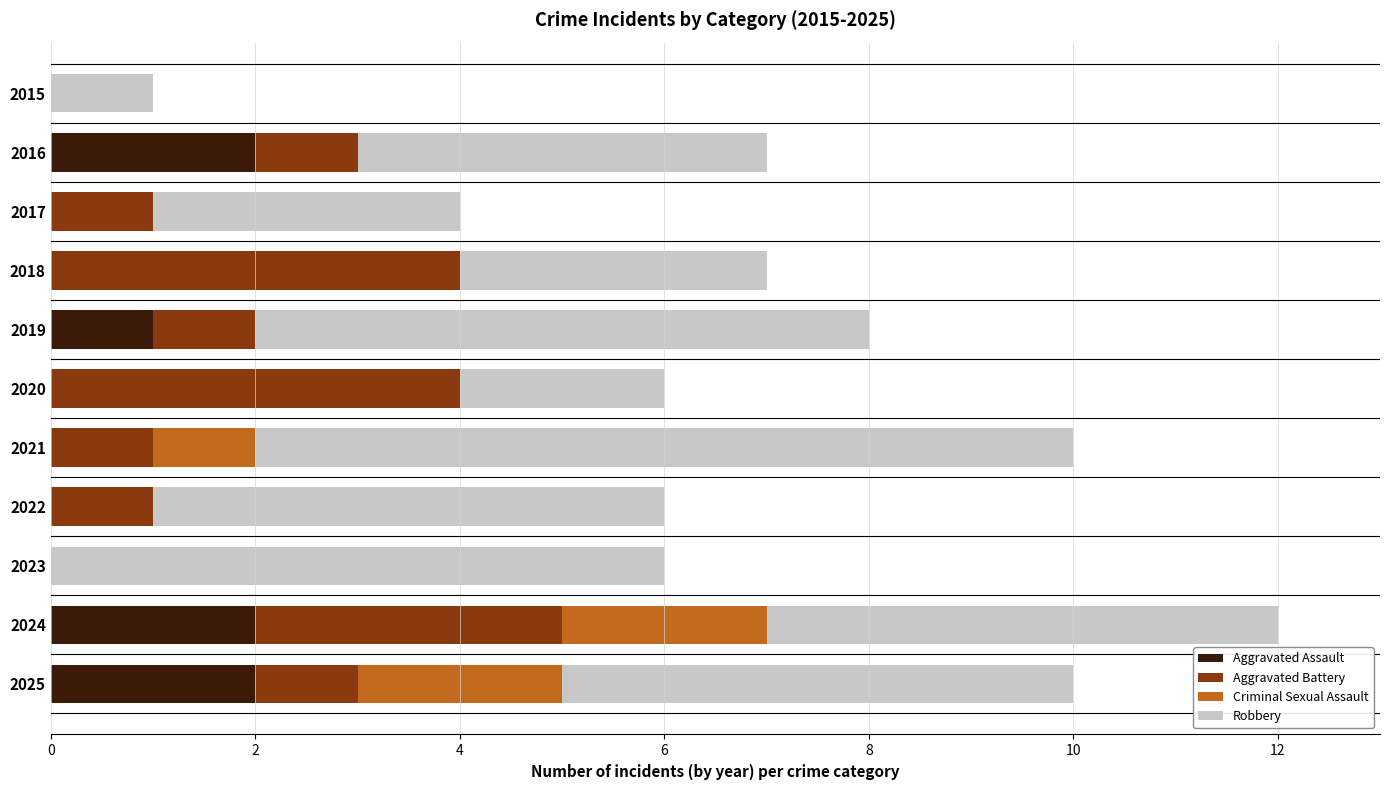

At which category is the sum across all series the highest?

2024